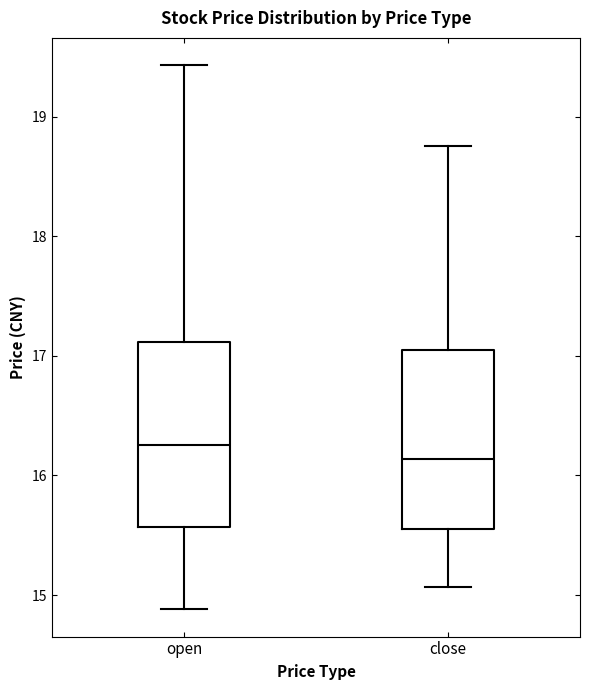

Reading left to right, transcribe this box plot: for each box, give where its median line is, the range the box spans, and where its two whiskers end, as read against the y-axis. The values are not printed on the chart, so give them approximately, as read against the axis.

open: median 16.3, box 15.6 to 17.1, whiskers 14.9 to 19.4
close: median 16.1, box 15.6 to 17.0, whiskers 15.1 to 18.8